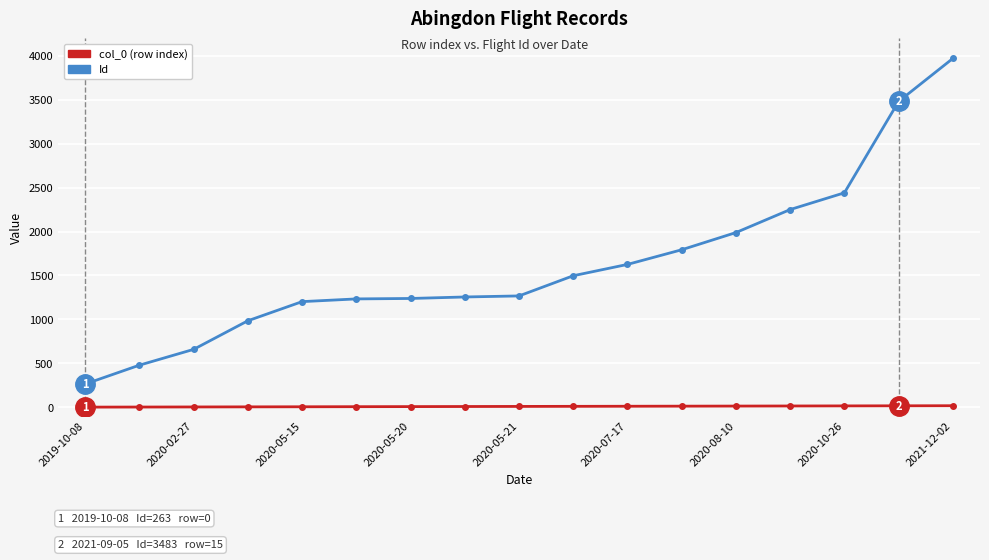

Which series has the largest total across all categories?

Id